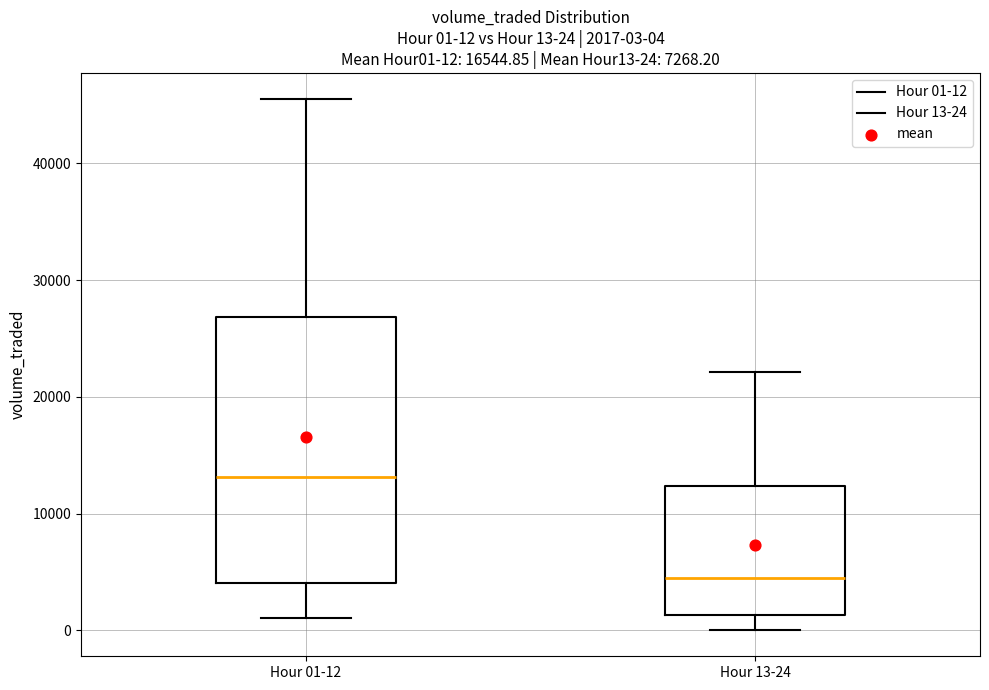

Which box is the tallest, from its lower edge to its upper edge?

Hour 01-12